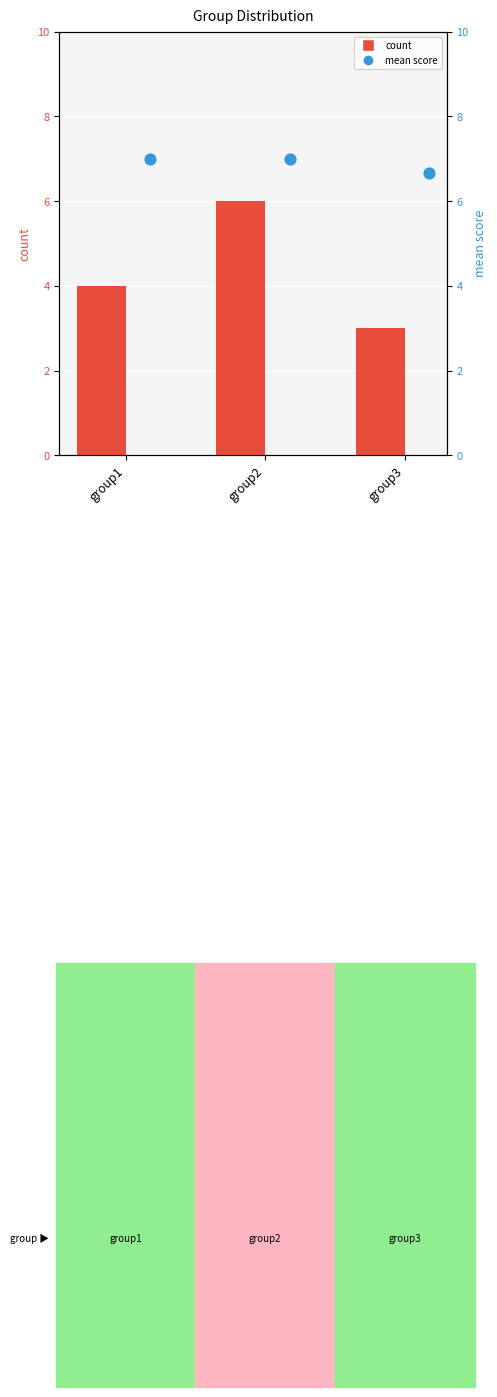

Which series has the largest total across all categories?

mean score